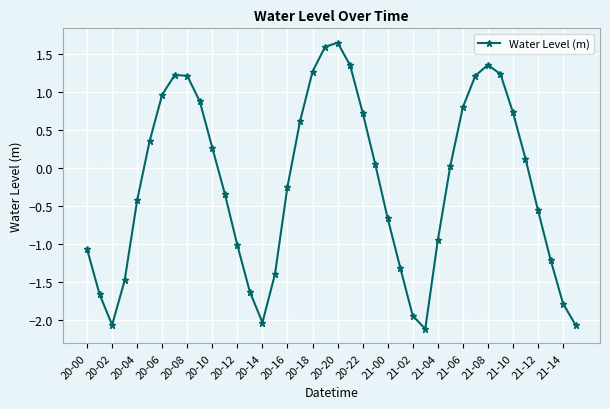

True or false: the data has more than 1 interior local peaks.

True